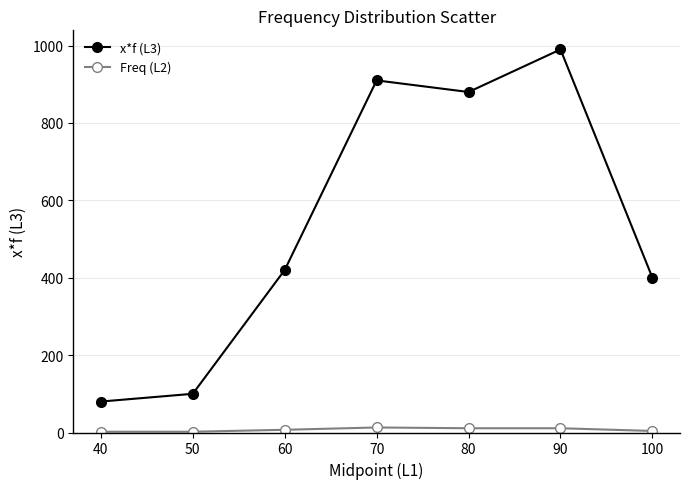

Is the value of Freq (L2) at 60 greater than the value of x*f (L3) at 70?

No